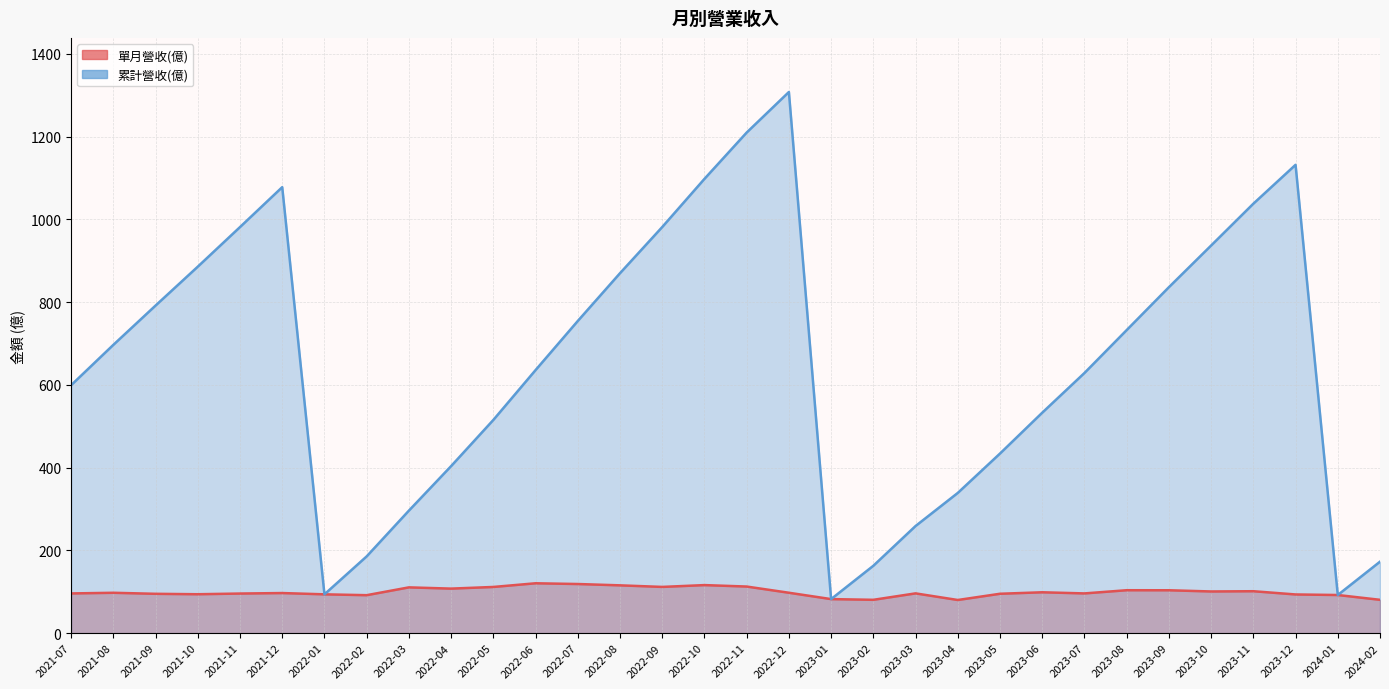

What is the smallest value displayed?

80.1